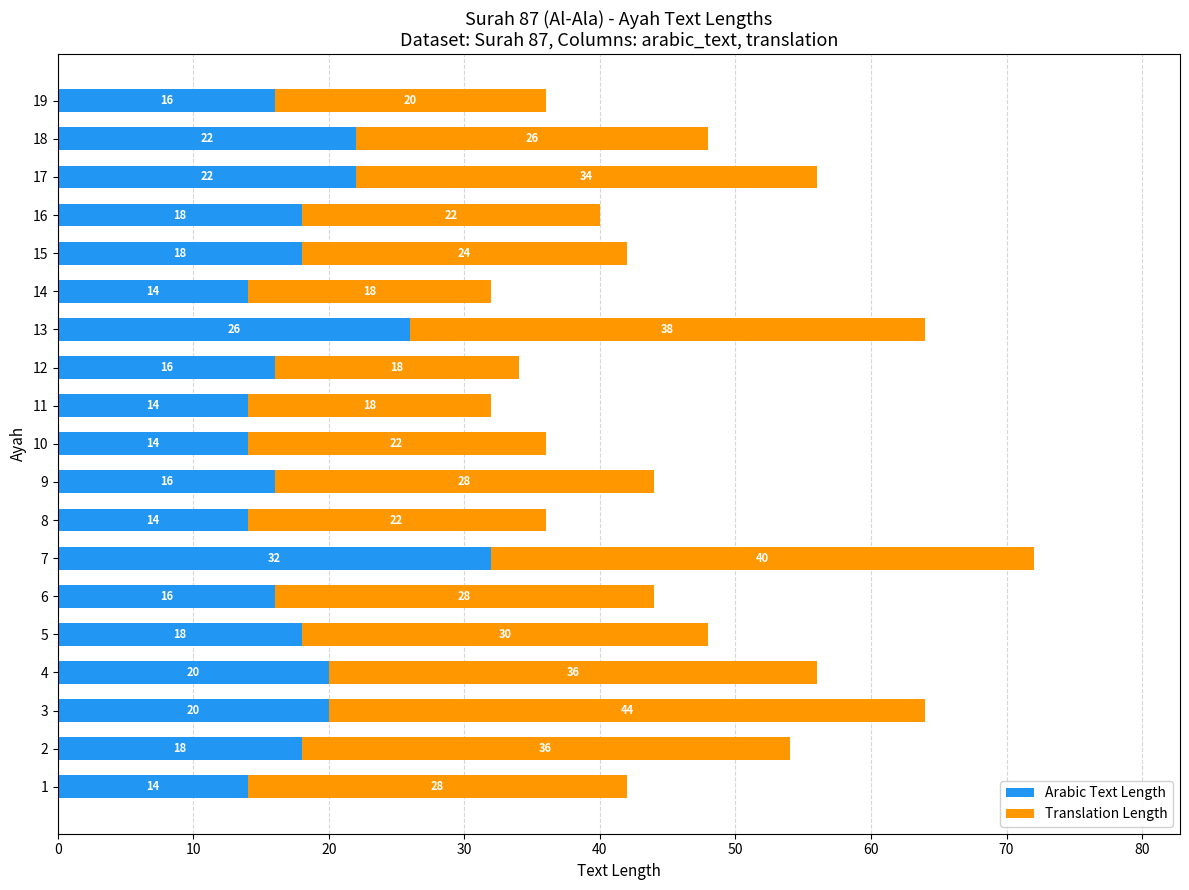

What is the approximate value of Arabic Text Length at 7?

32